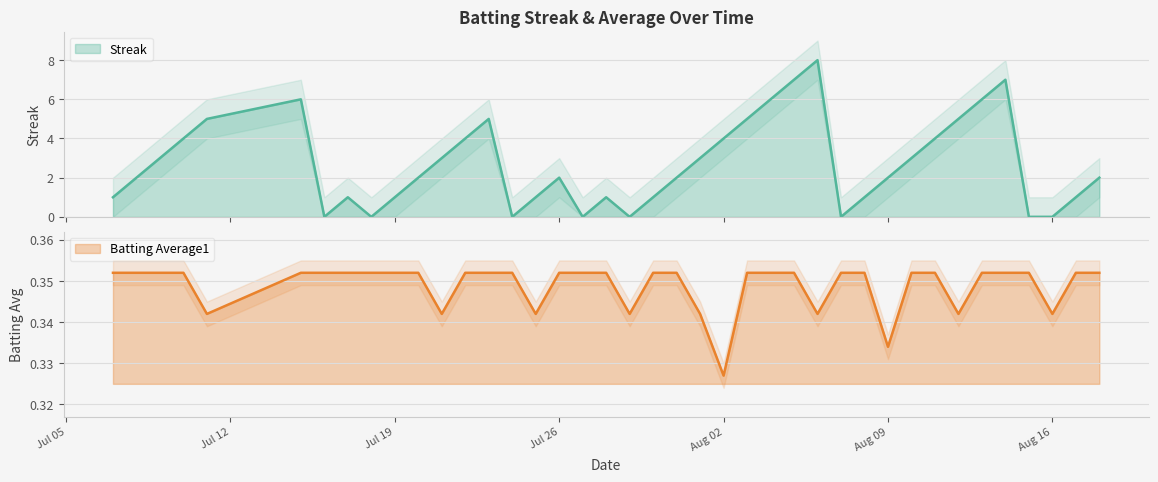

Rank the series at 2010-07-07 from highest to lowest value.

Streak, Batting Average1